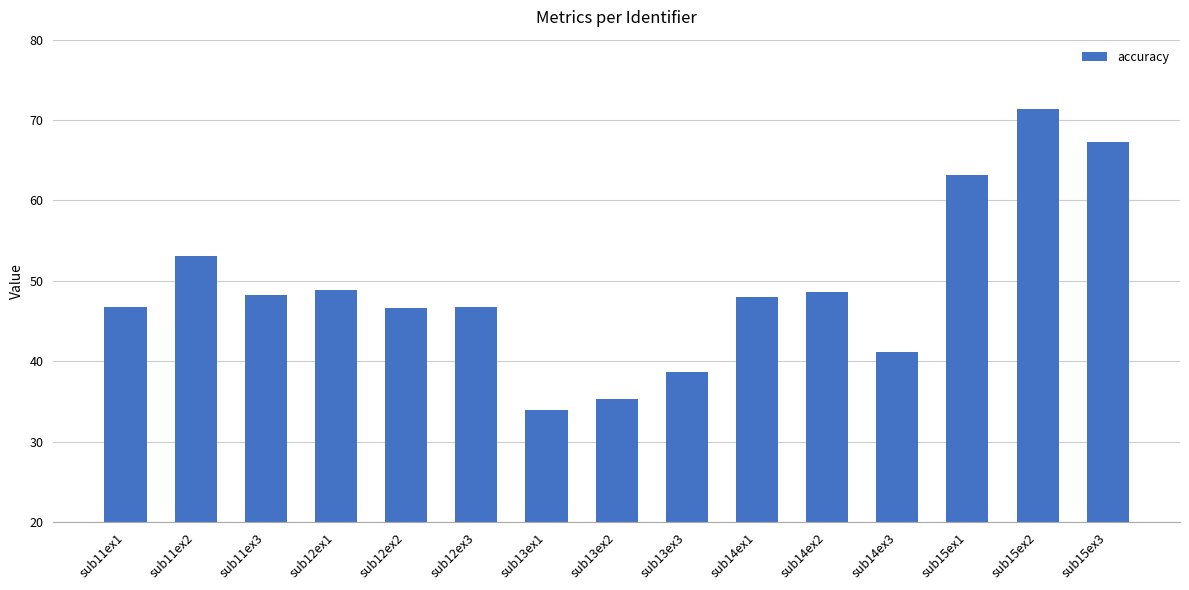

What is the change in value from sub15ex1 to sub15ex2?

+8.2